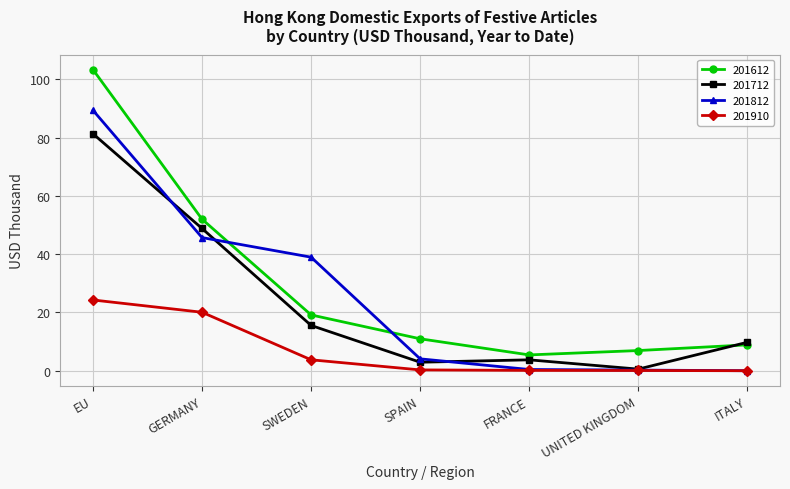

Is the value of 201712 at SPAIN greater than the value of 201612 at FRANCE?

No